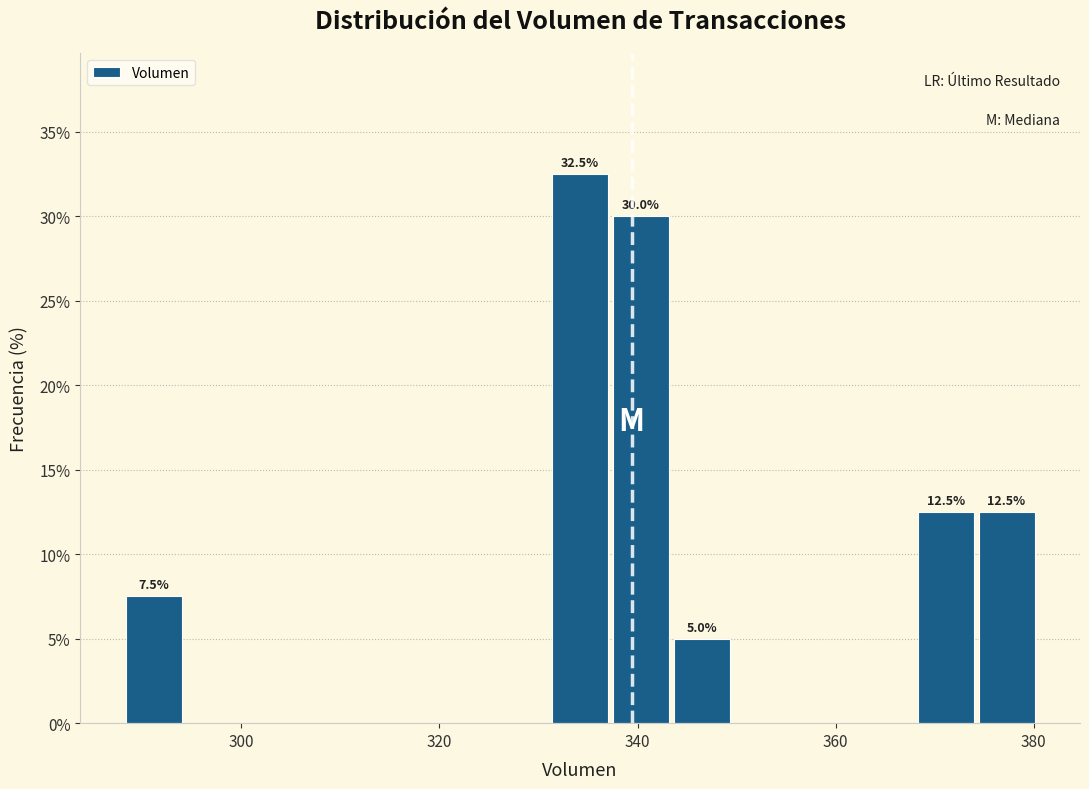

Around what value on the x-axis is the tallest bar? Give the approximate position of its centre, as read against the axis.

334